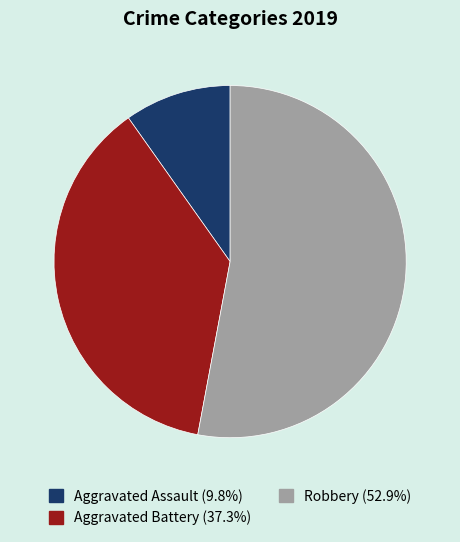

Rank the categories by value from highest to lowest.

Robbery, Aggravated Battery, Aggravated Assault